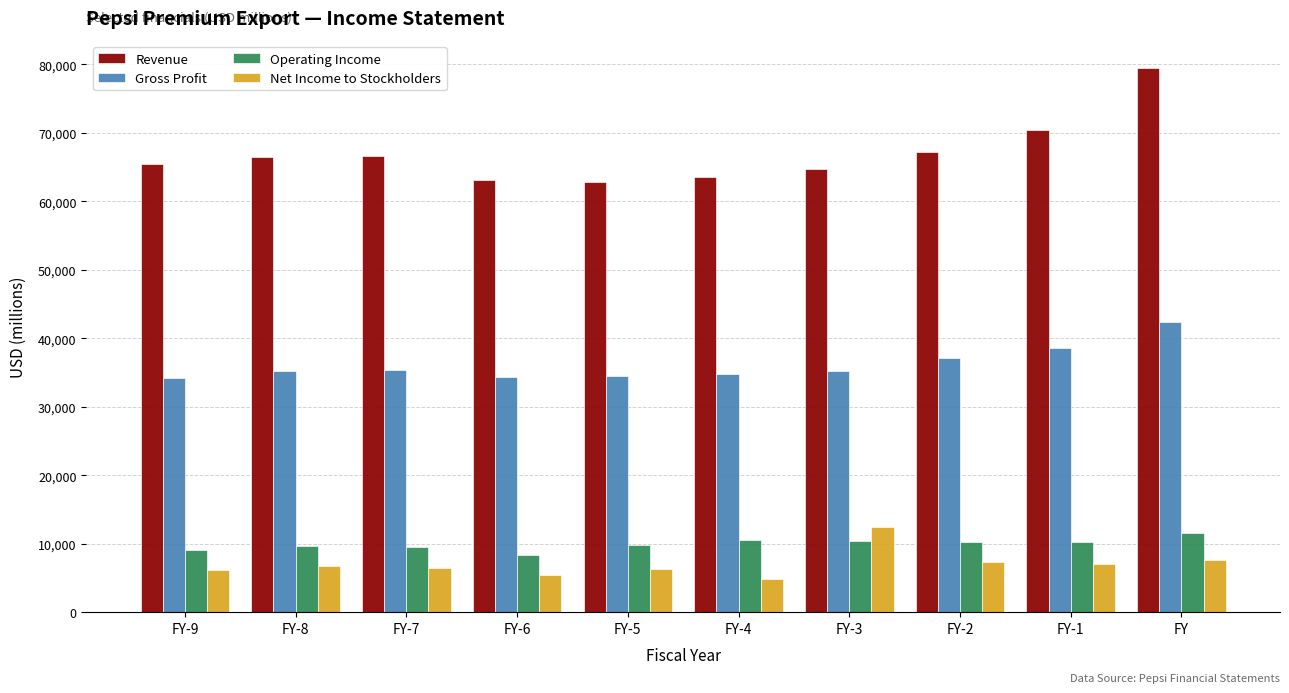

Which series has the widest spread of values?

Revenue